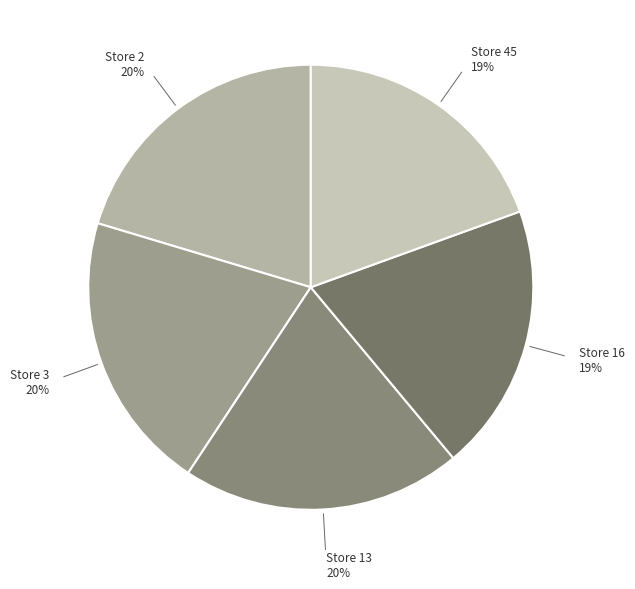

Count the number of slices in the pie.

5